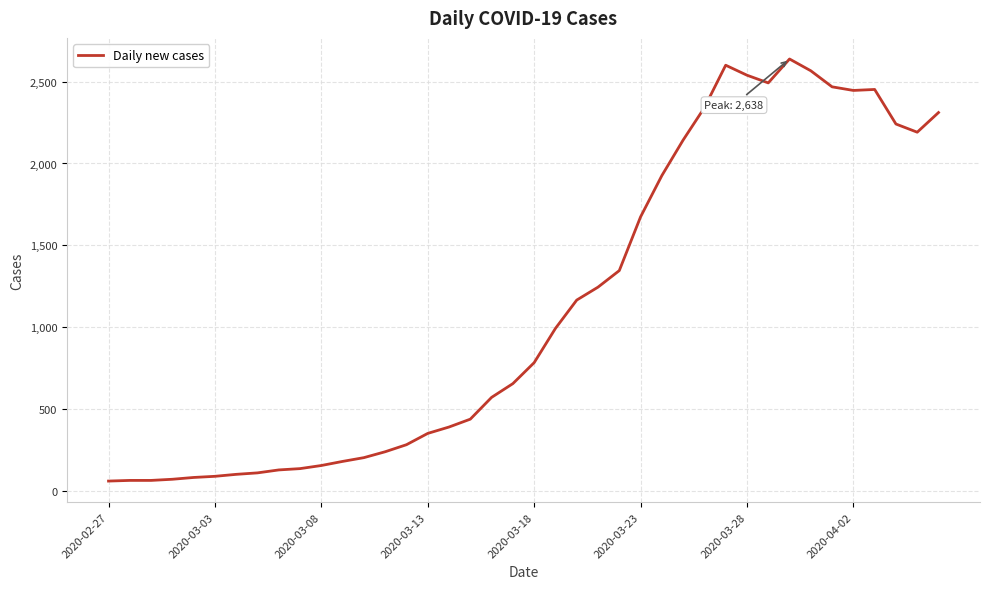

What is the smallest value displayed?

61